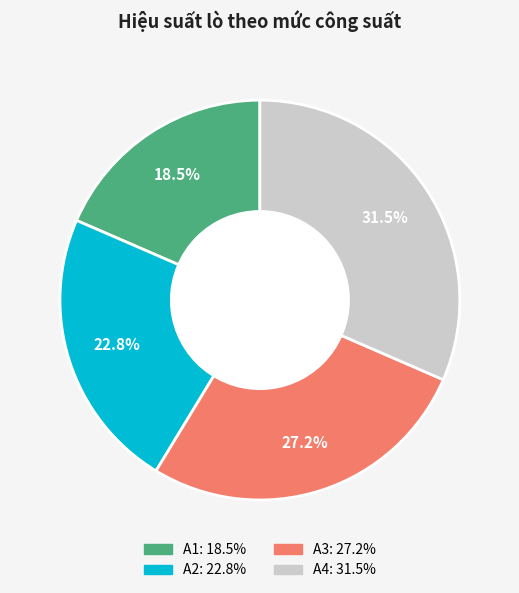

Which category has the biggest portion of the pie?

A4